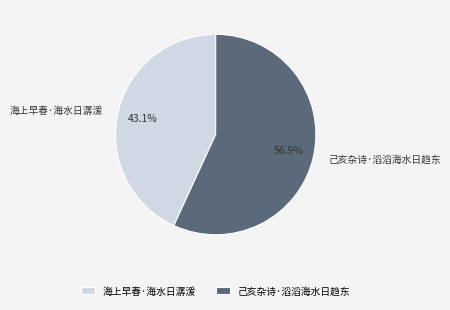

Which category has the smallest portion of the pie?

海上早春·海水日潺湲